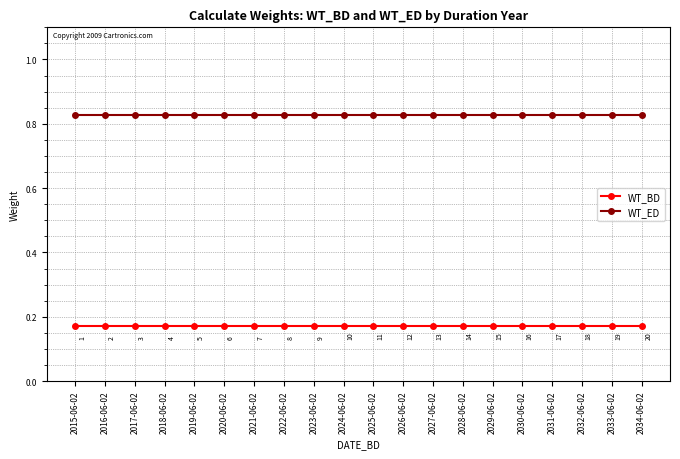

True or false: WT_BD and WT_ED intersect in this chart.

False